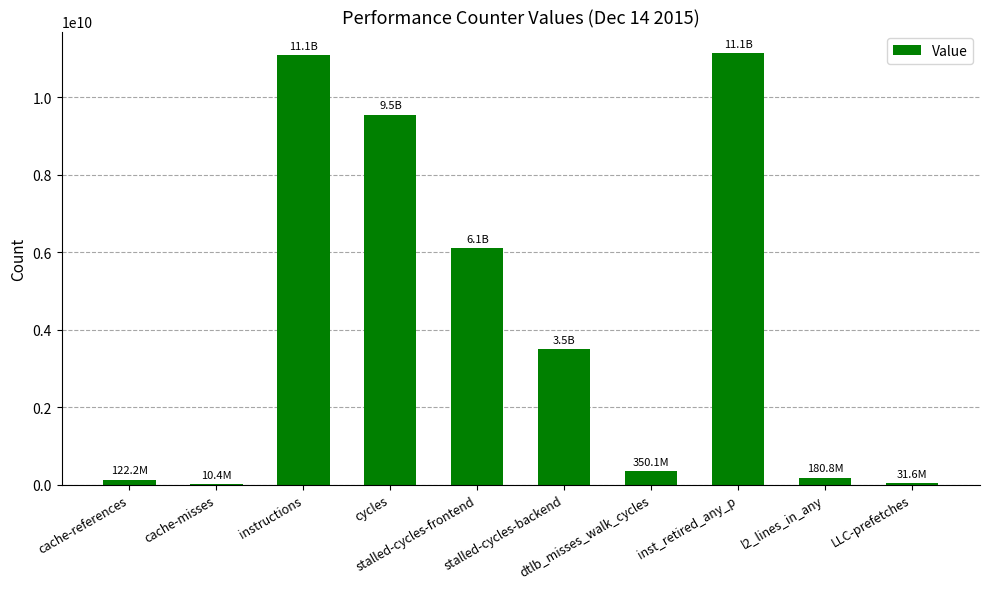

The value at dtlb_misses_walk_cycles is 350081414. True or false?

True